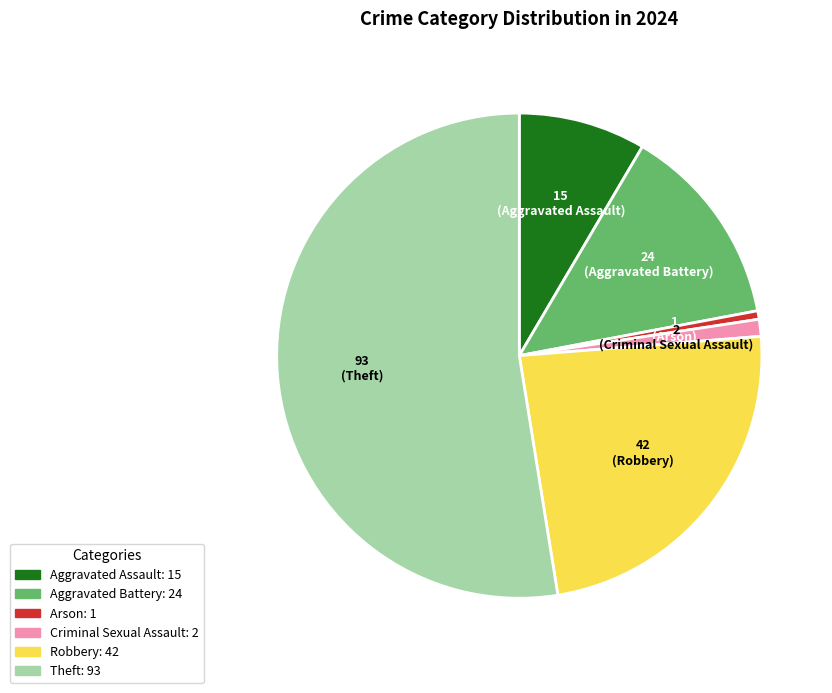

Which slice is the smallest?

Arson